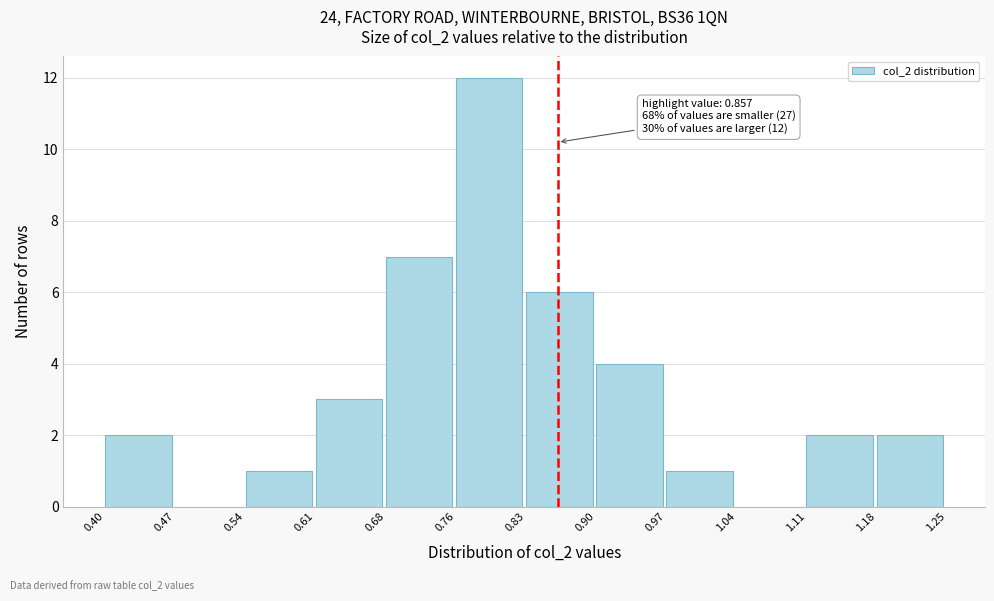

Which range on the x-axis has the tallest bar?

0.76 to 0.83